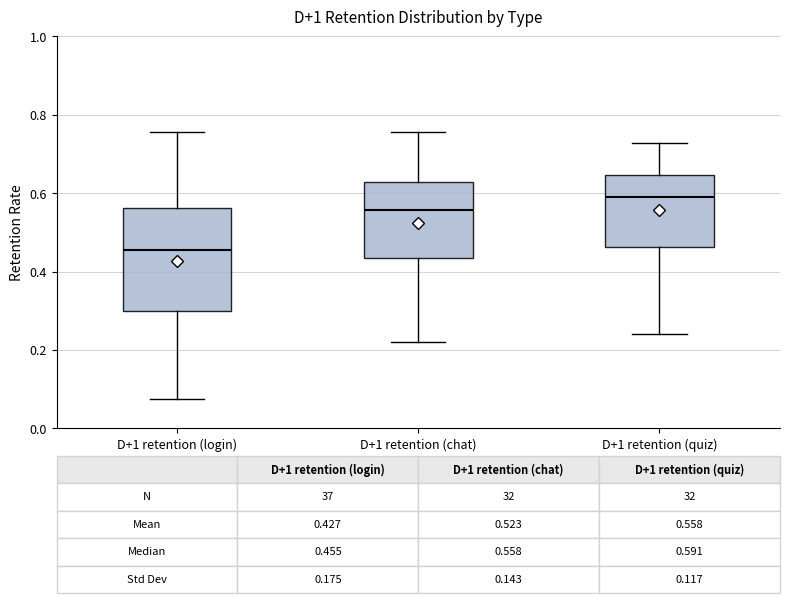

Which box has the lowest median line?

D+1 retention (login)